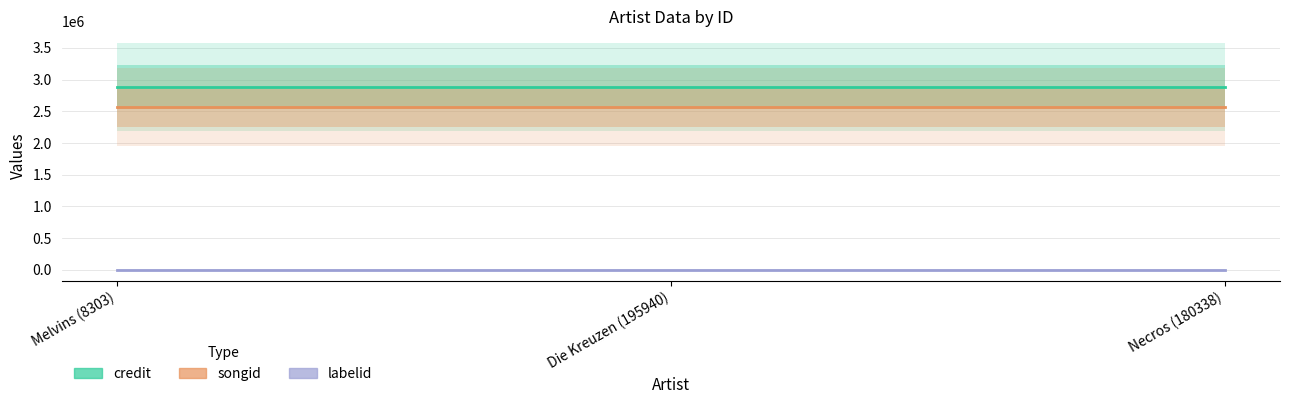

How many lines are shown in the chart?

3